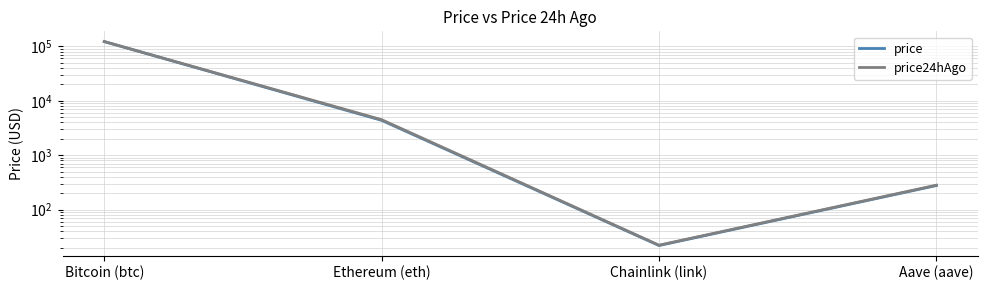

How many values in the price series exceed 4371?

2